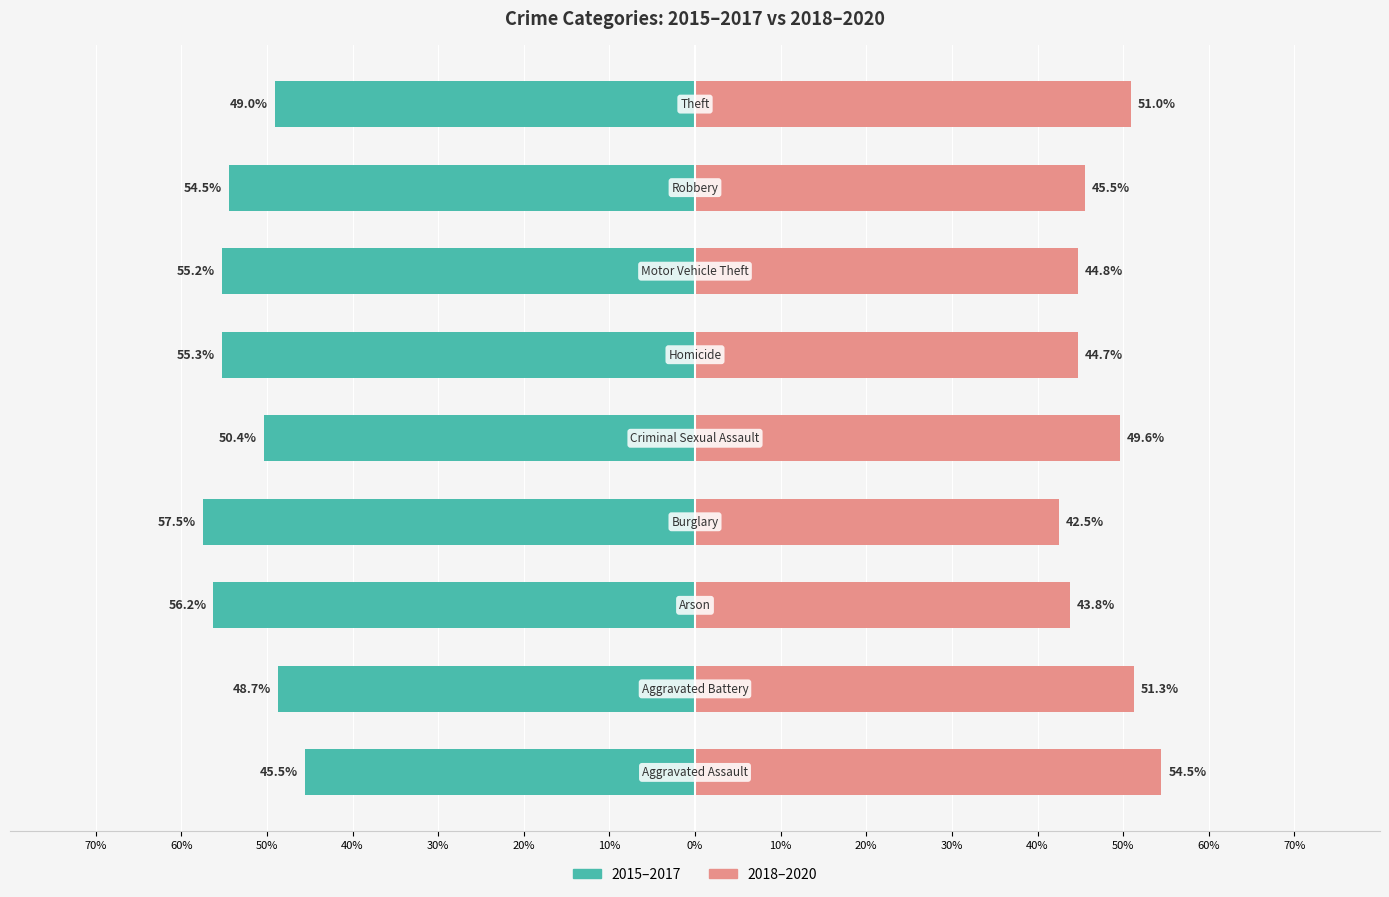

Which series has the widest spread of values?

2015-2017 (Left)